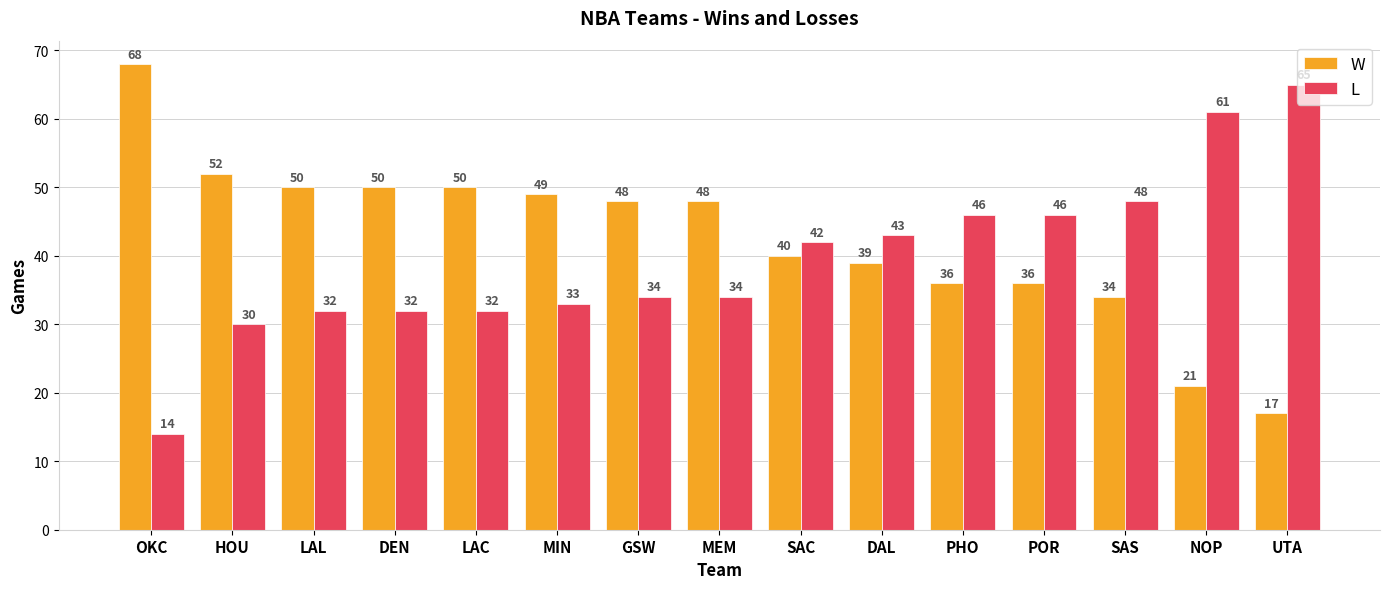

Rank the series by their average value, from highest to lowest.

W, L